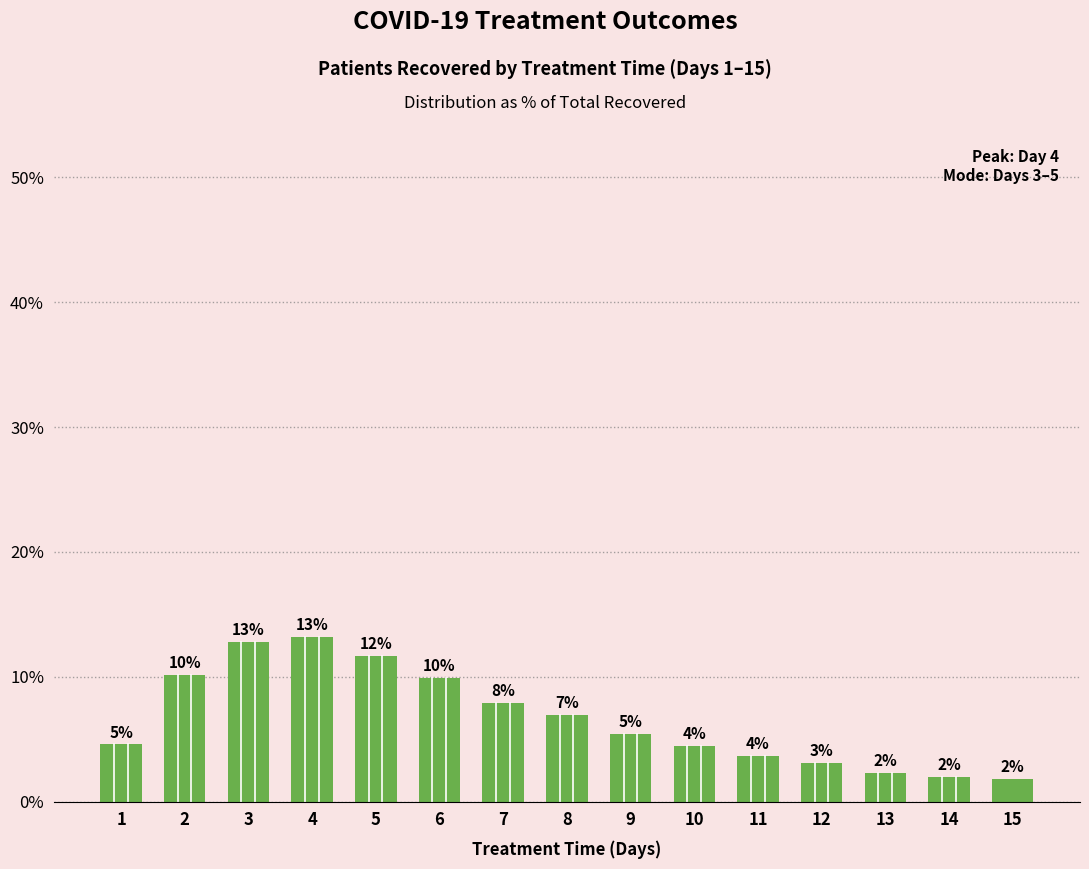

Rank the categories by value from highest to lowest.

4, 3, 5, 2, 6, 7, 8, 9, 1, 10, 11, 12, 13, 14, 15